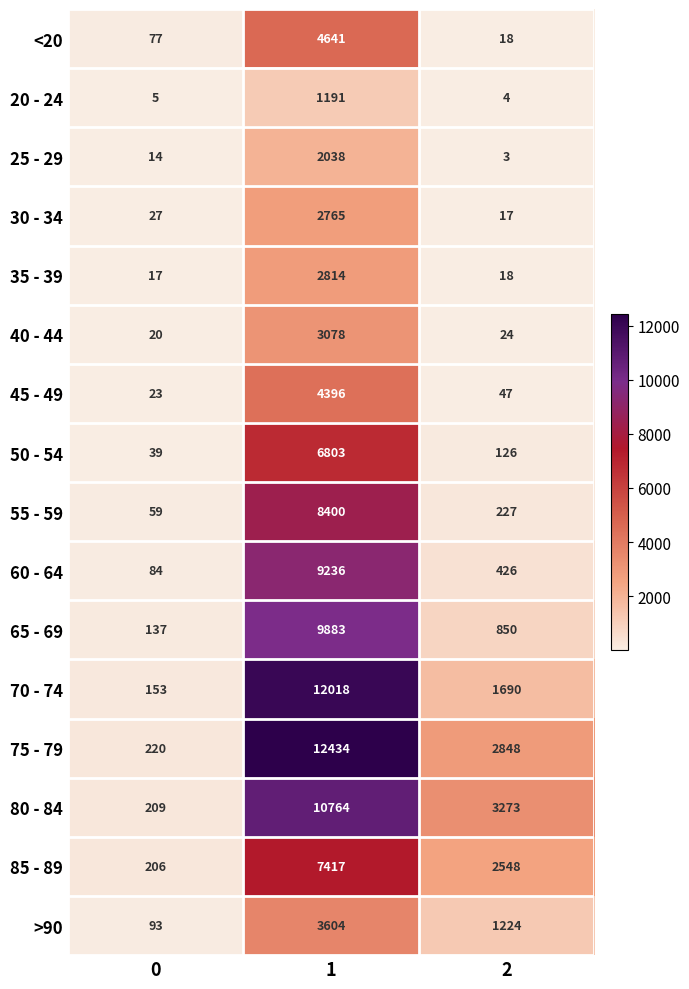

At 1, list the series in order from largest to smallest.

75 - 79, 70 - 74, 80 - 84, 65 - 69, 60 - 64, 55 - 59, 85 - 89, 50 - 54, <20, 45 - 49, >90, 40 - 44, 35 - 39, 30 - 34, 25 - 29, 20 - 24